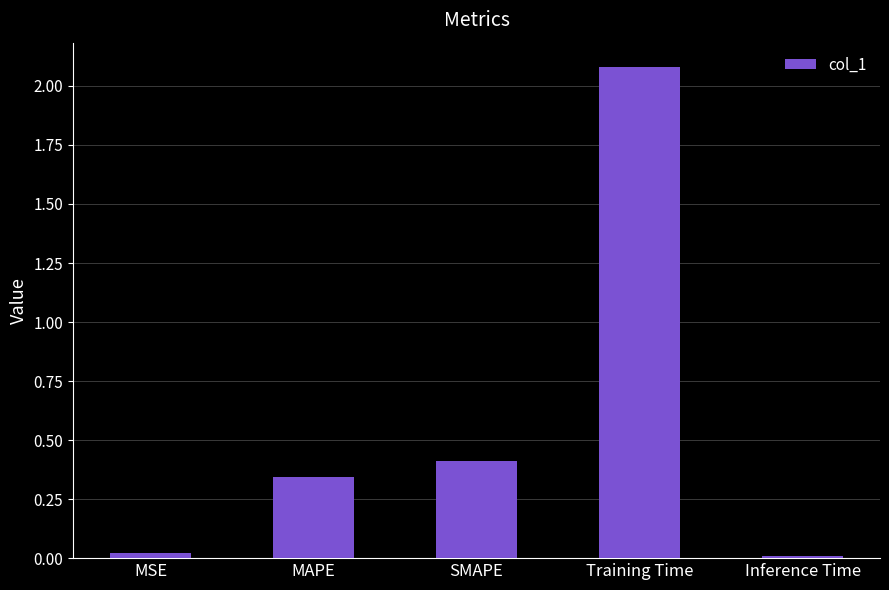

What is the difference between the second highest and second lowest values?

0.4